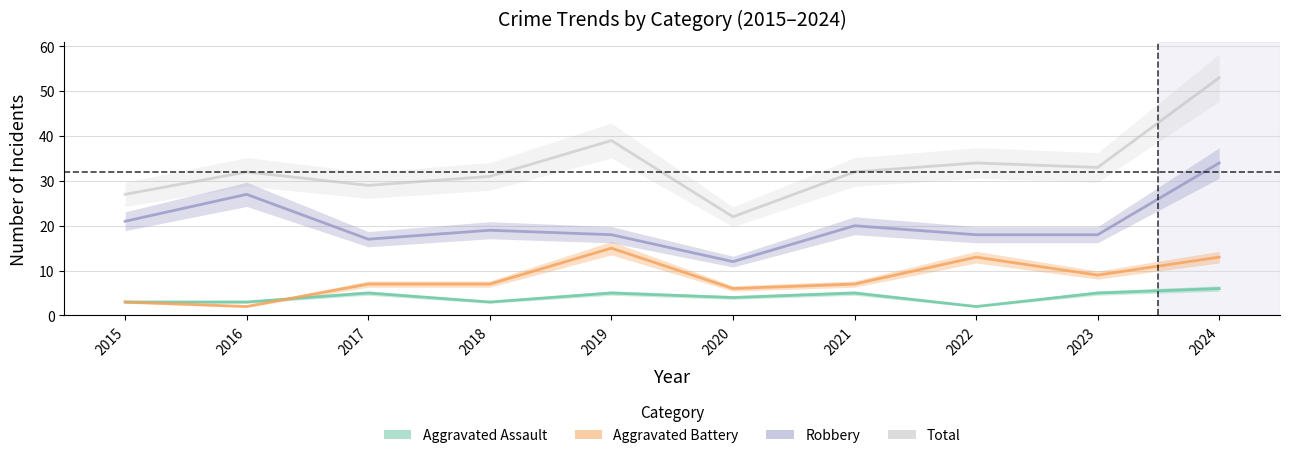

What is the highest value of the Aggravated Assault series?

6